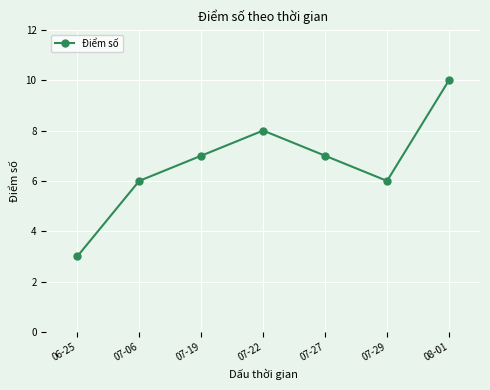

How many data points does each series have?

7